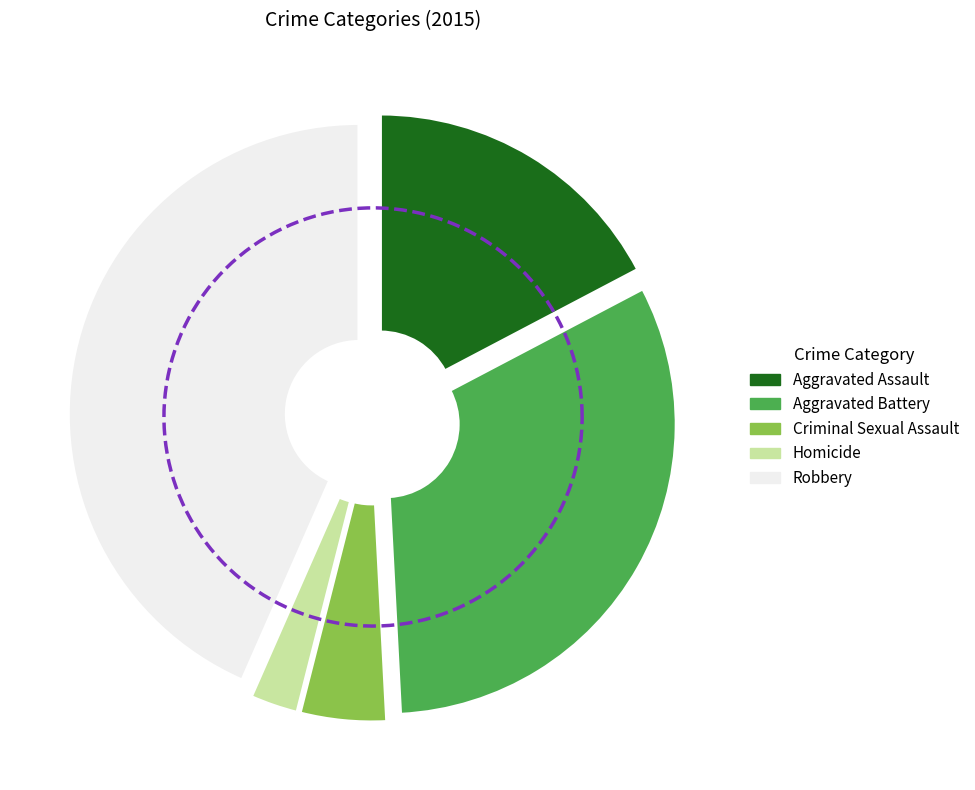

To the nearest percent, what percentage of the pie is Aggravated Battery?

32%